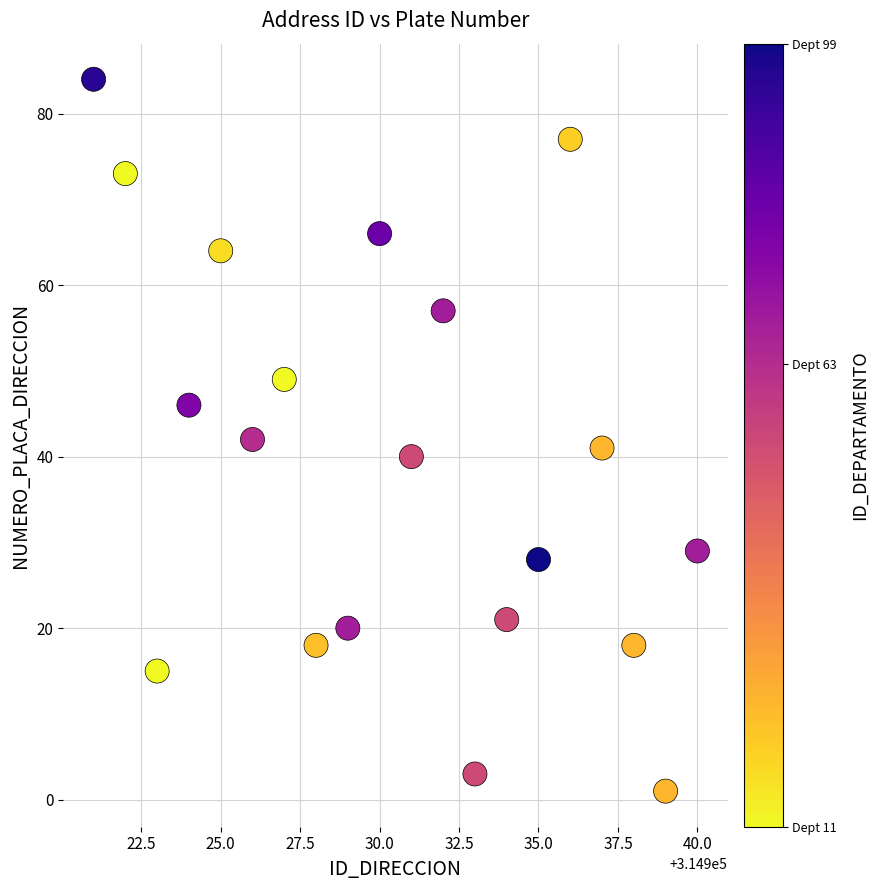

What is the range of Y values (max minus min)?

83